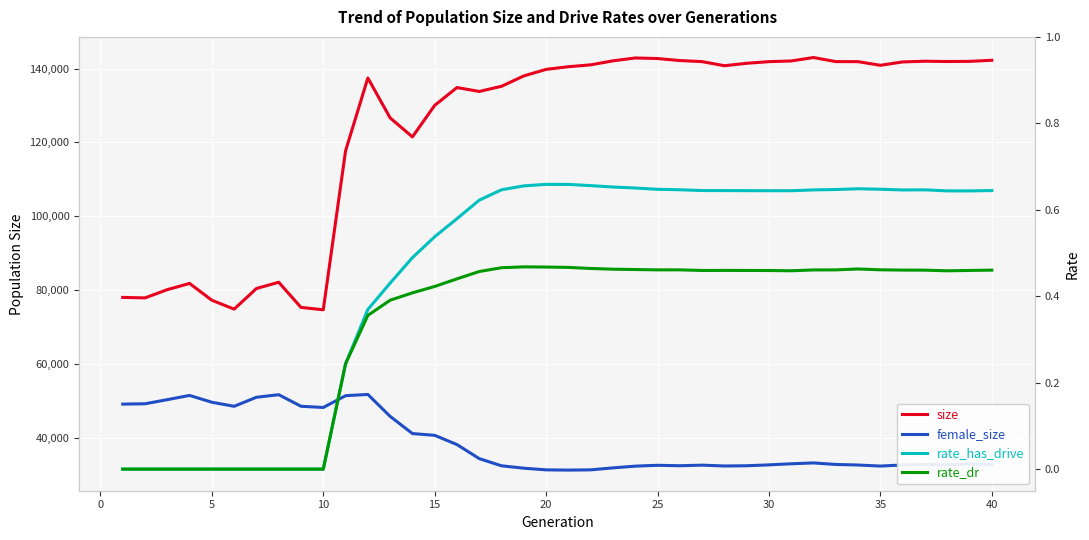

In rate_has_drive, how many points are higher than both neighbors (excluding endpoints)?

3